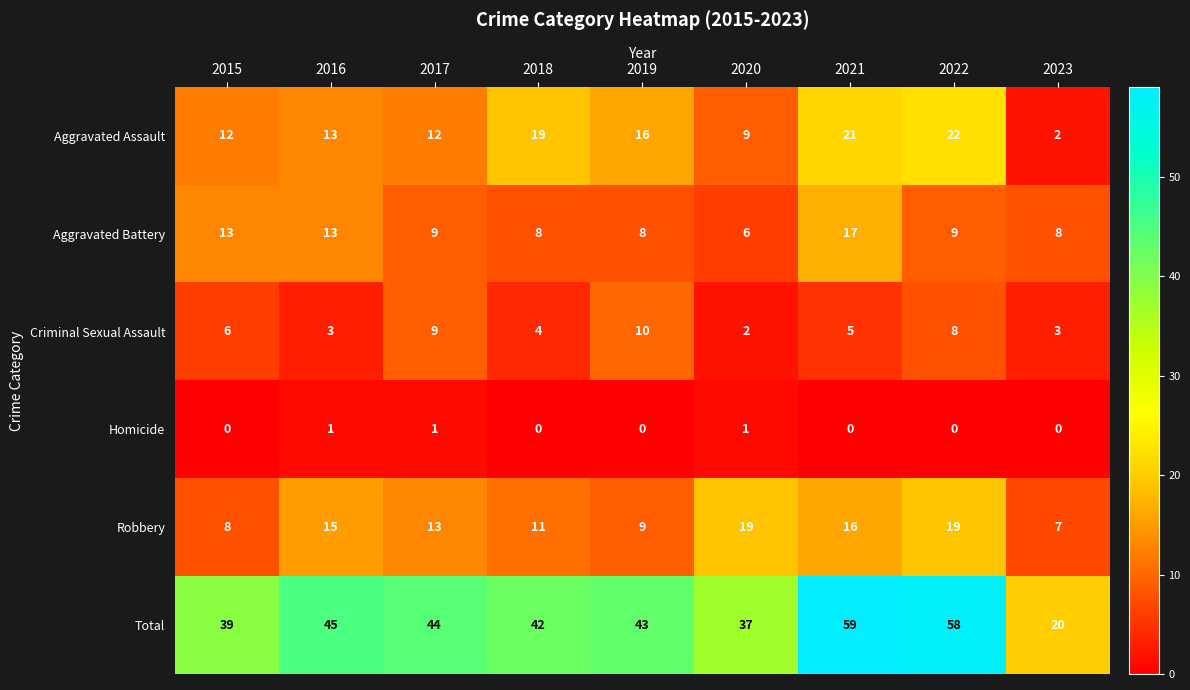

What is the spread (max minus min) of values at 2020?

36